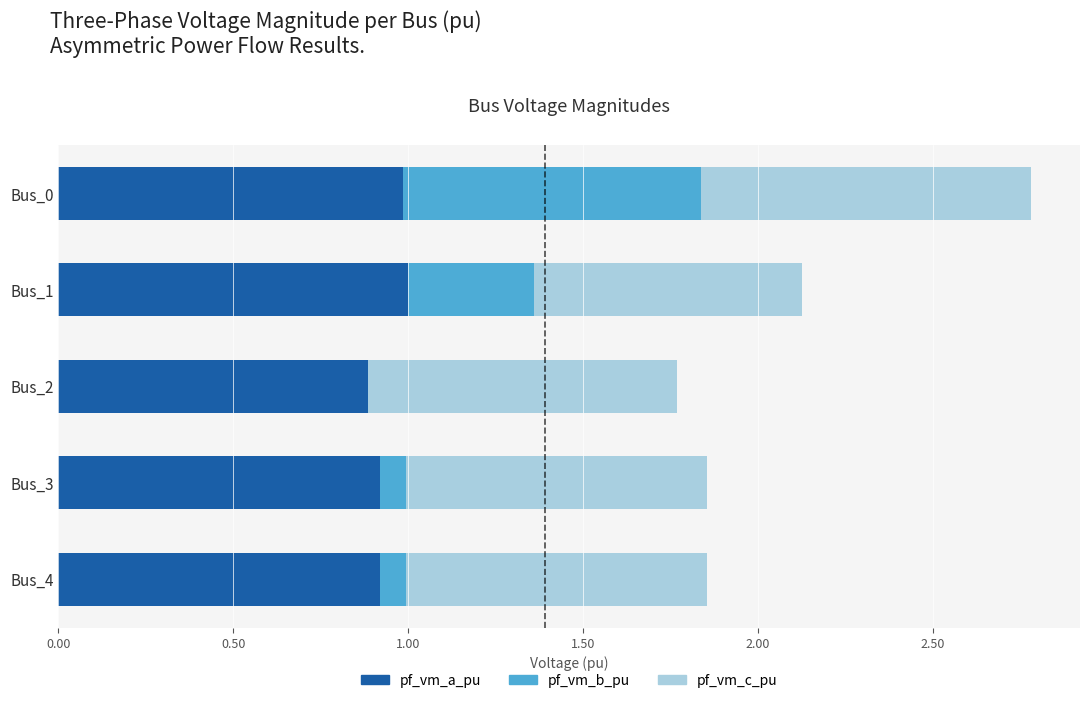

What is the total value across all series at Bus_0?

2.8